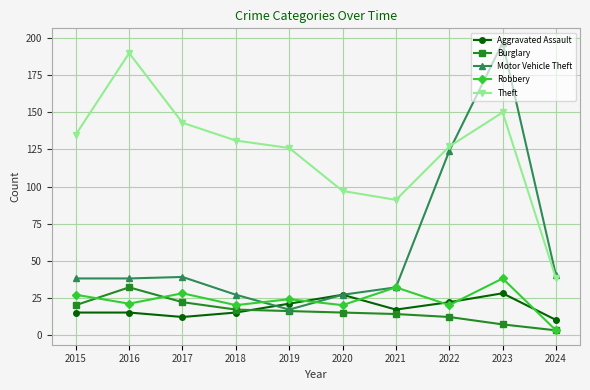

In Robbery, how many points are lower than both neighbors (excluding endpoints)?

4